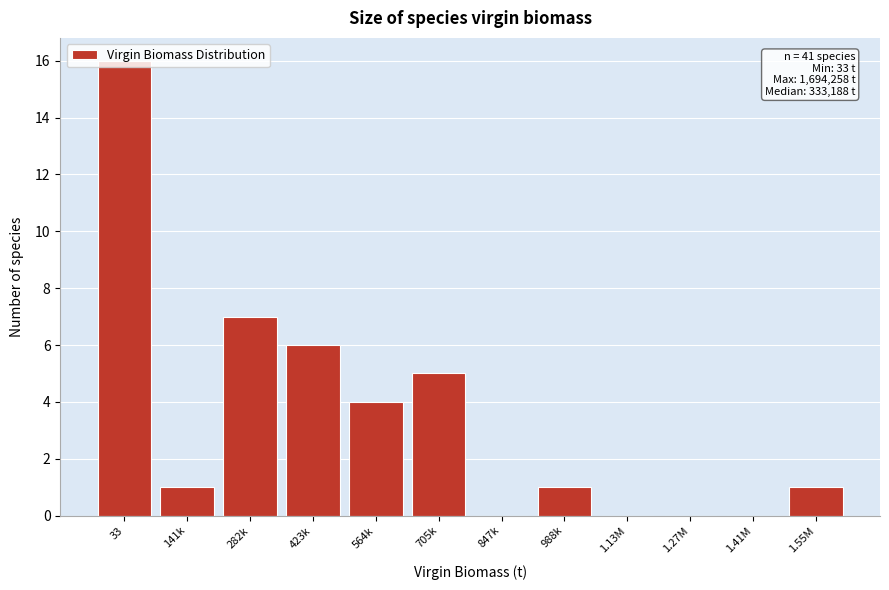

At which label is the value closest to 8?

282k